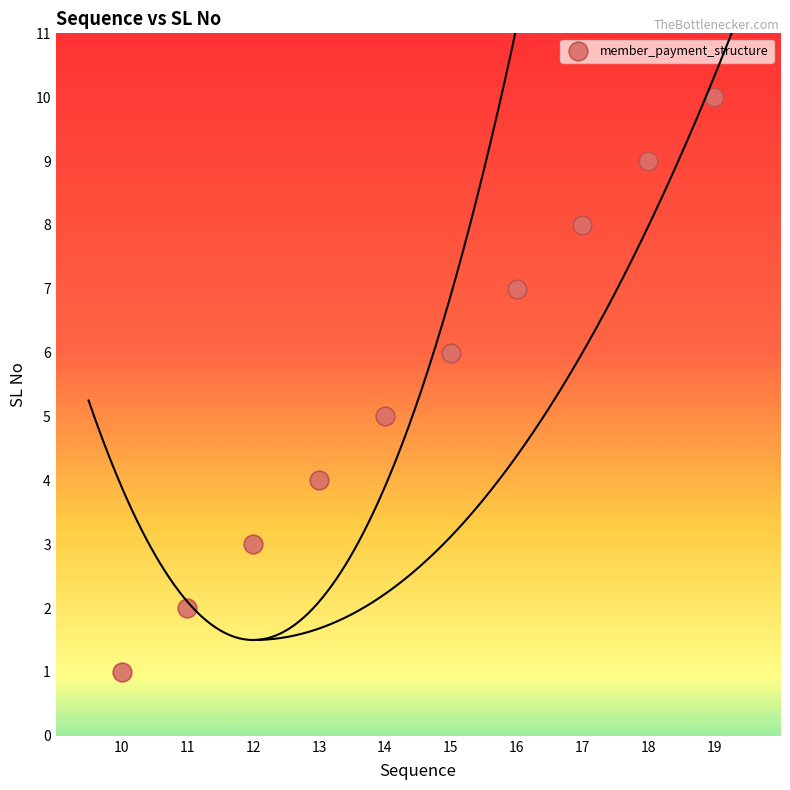

What is the average Y value?

6